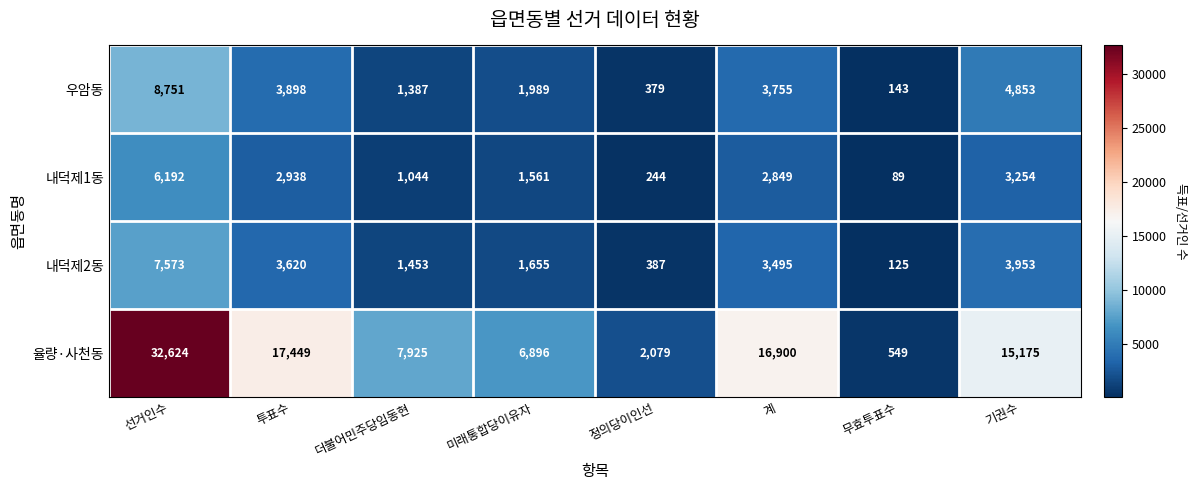

The 내덕제1동 series shows 1713 at 더불어민주당임동현. True or false?

False